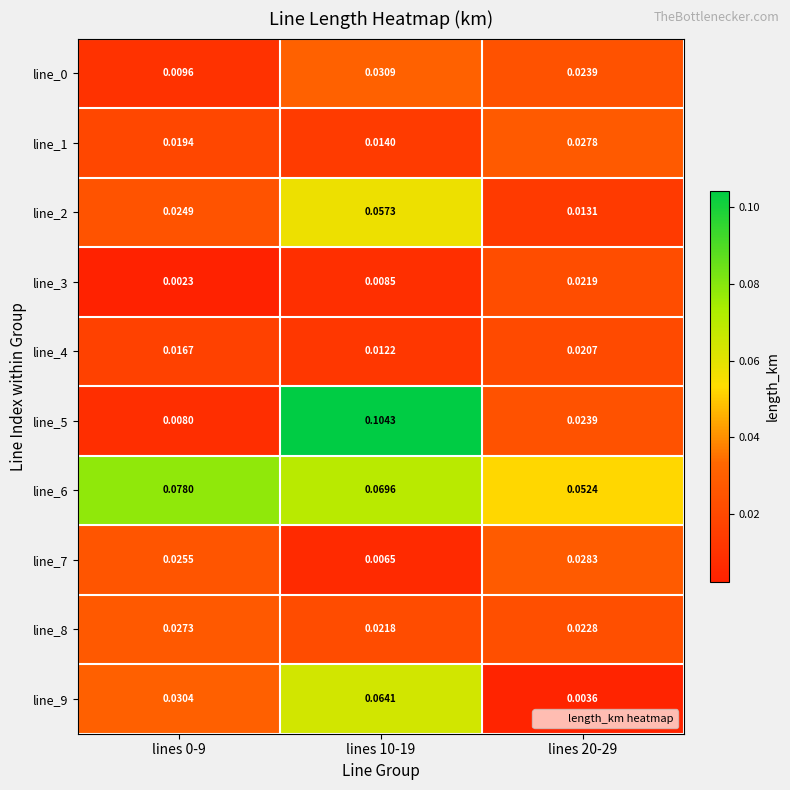

Is the value of line_1 at lines 10-19 greater than the value of line_5 at lines 20-29?

No